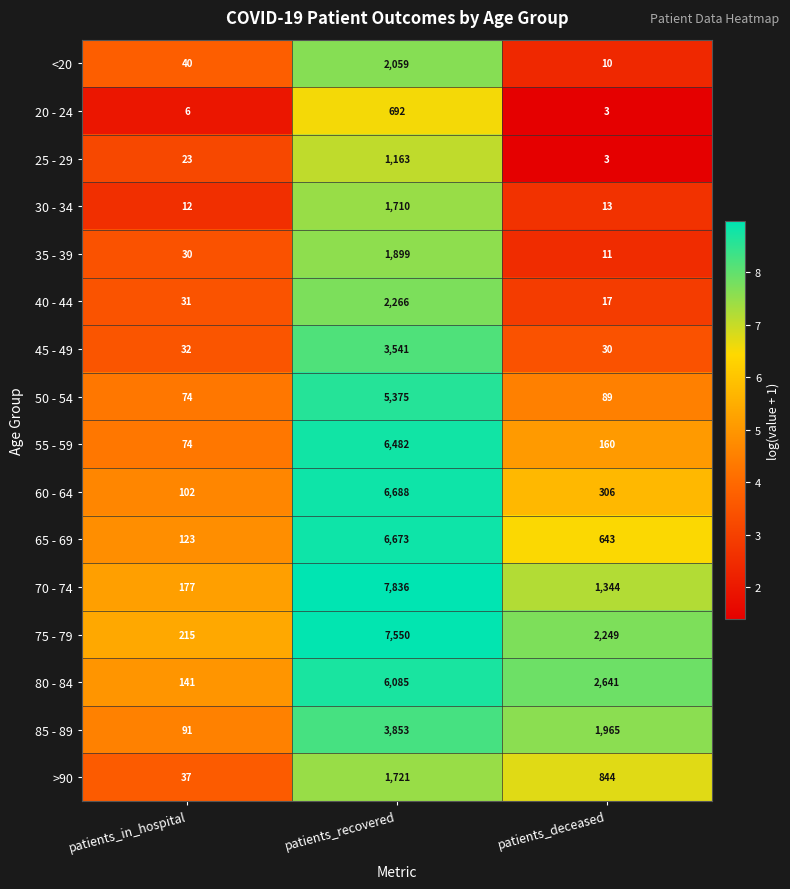

What is the maximum value shown in the chart?

7836